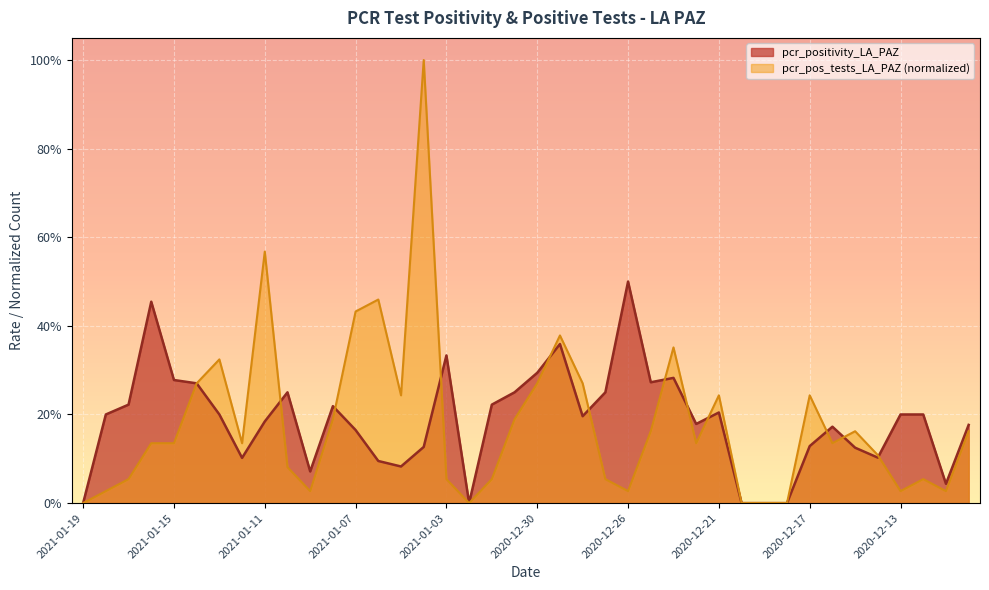

How many values in the pcr_pos_tests_LA_PAZ series exceed 0?

35